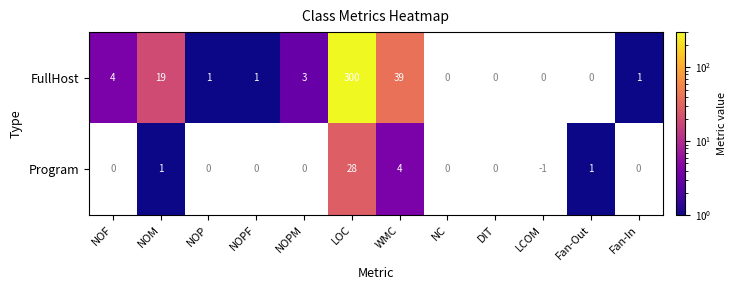

What is the total value across all series at WMC?

43